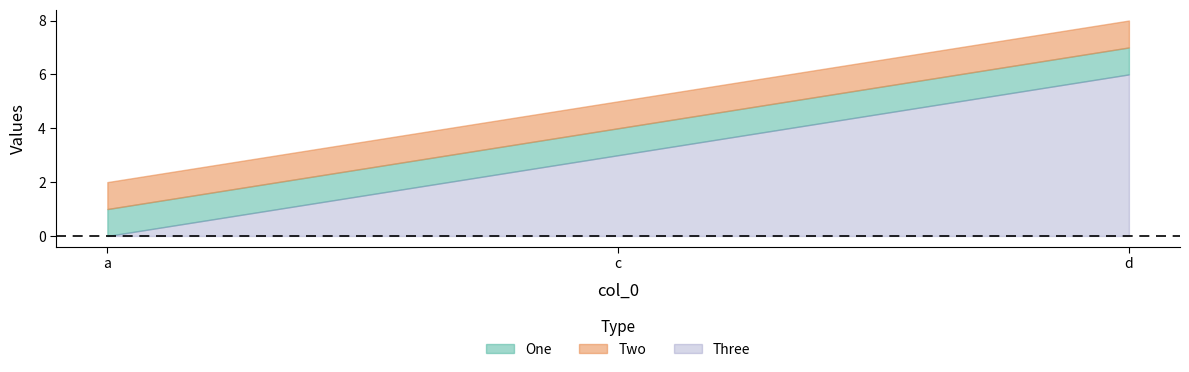

How many Two values are between 1 and 7?

3